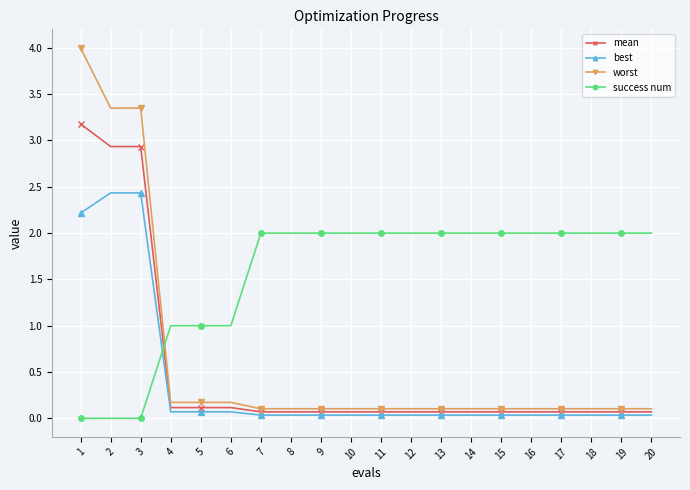

At 2, list the series in order from largest to smallest.

worst, mean, best, success num